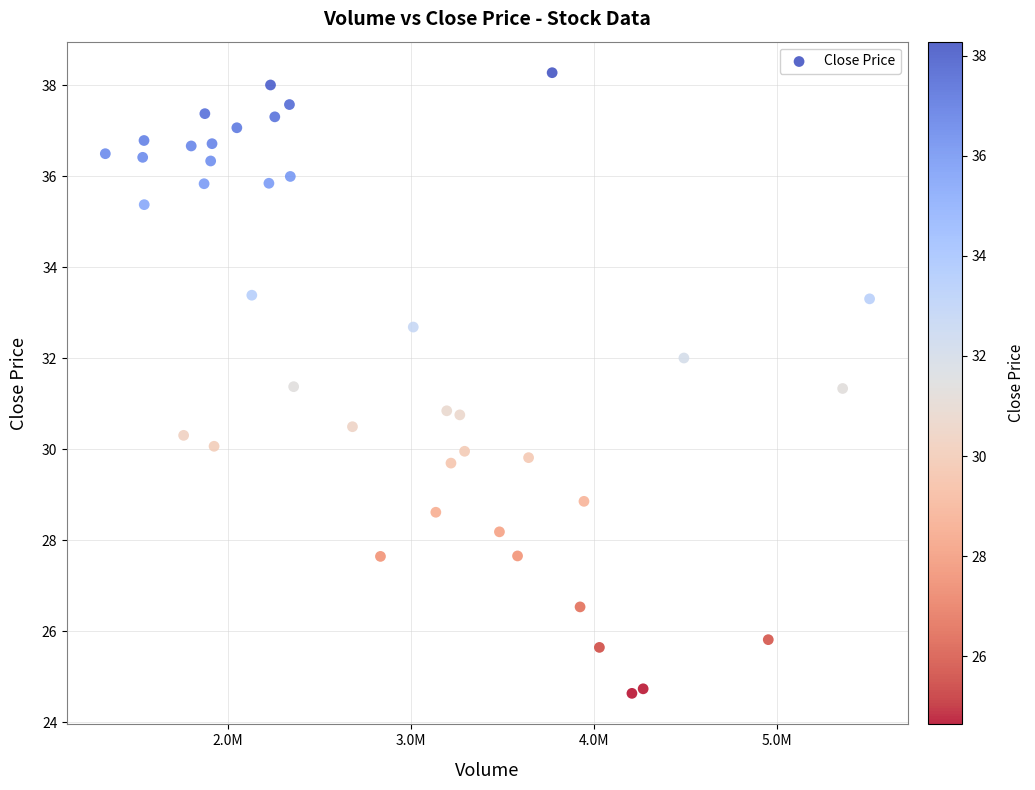

What is the range of Y values (max minus min)?

13.6